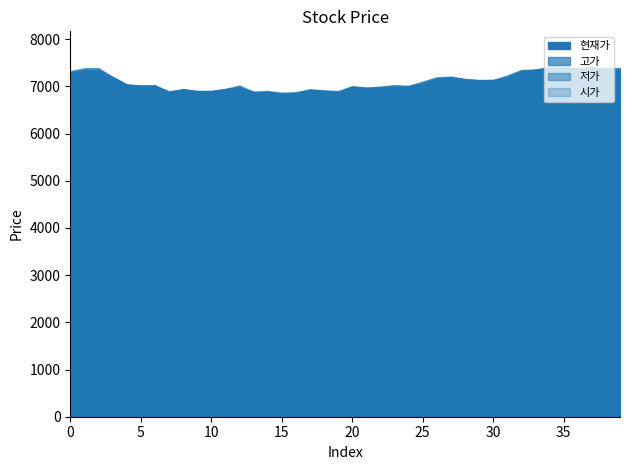

Rank the categories by value from lowest to highest.

15, 16, 7, 19, 13, 14, 18, 9, 10, 17, 8, 11, 21, 22, 12, 23, 20, 24, 5, 6, 4, 25, 29, 30, 28, 26, 31, 3, 27, 0, 32, 1, 2, 39, 33, 34, 38, 36, 37, 35